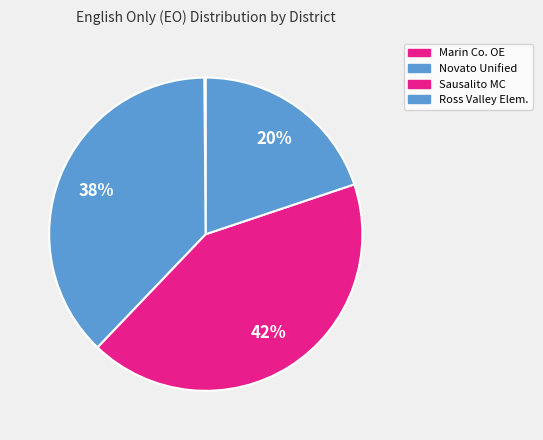

Rank the categories by value from highest to lowest.

Sausalito Marin City, Novato Unified, SBE - Ross Valley Elementary, Marin County Office of Education